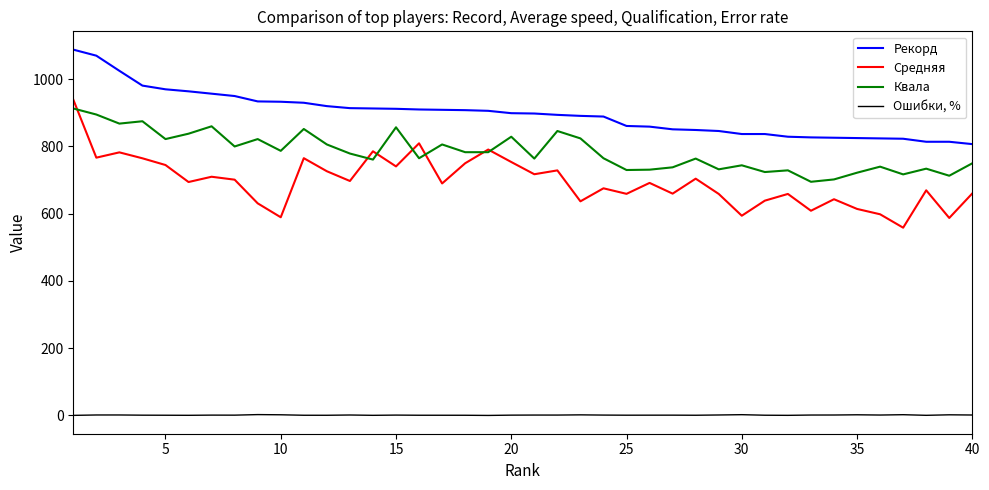

True or false: Рекорд and Квала intersect in this chart.

False